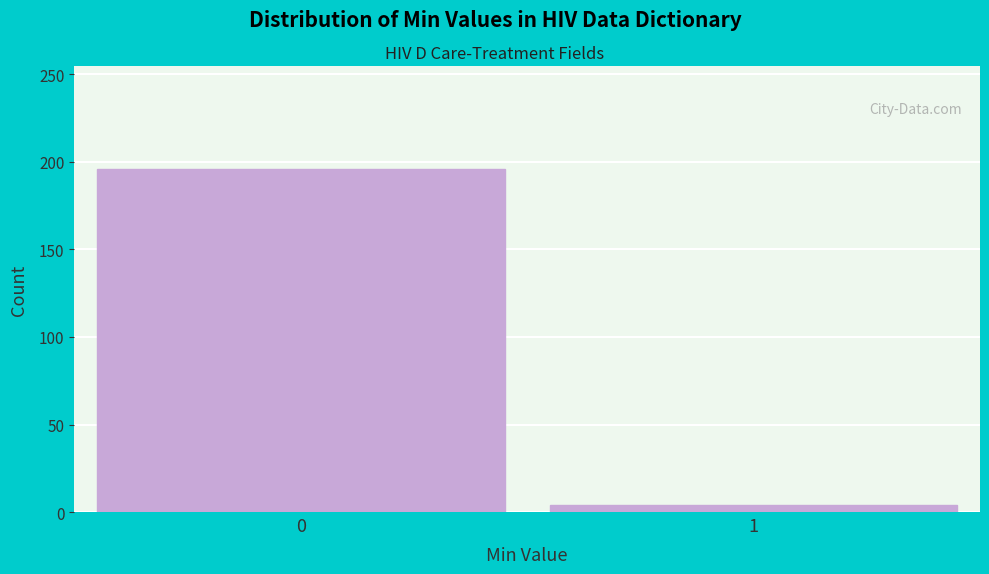

Reading left to right, list all the values displayed in this chart.

196	4